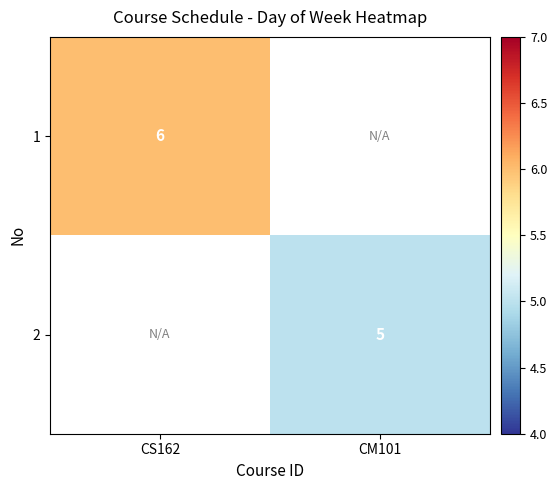

The value of 2 at CM101 is 5. True or false?

True